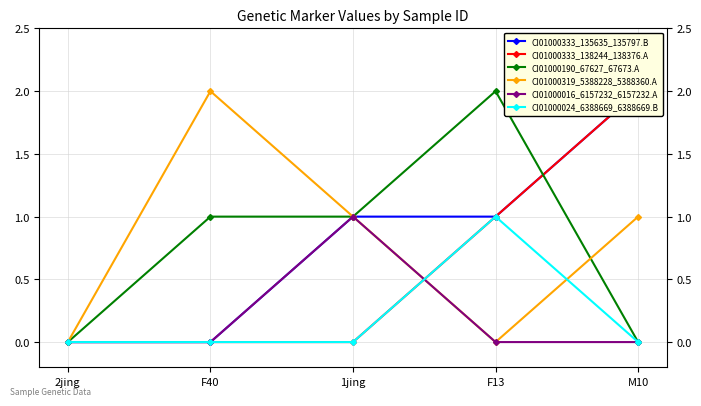

Count the number of data series in this chart.

6